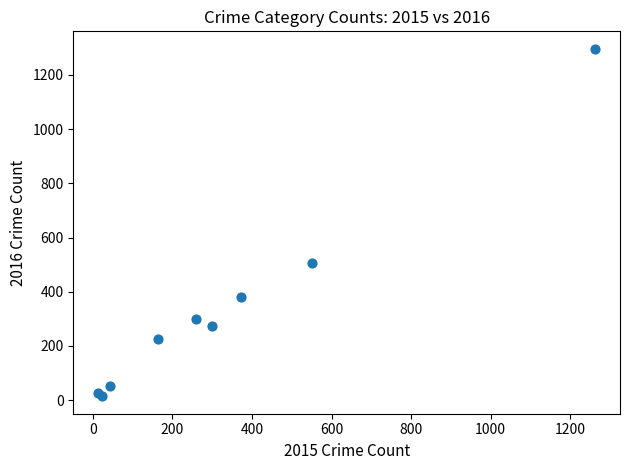

What Y value in the scatter plot is closest to 655?

505